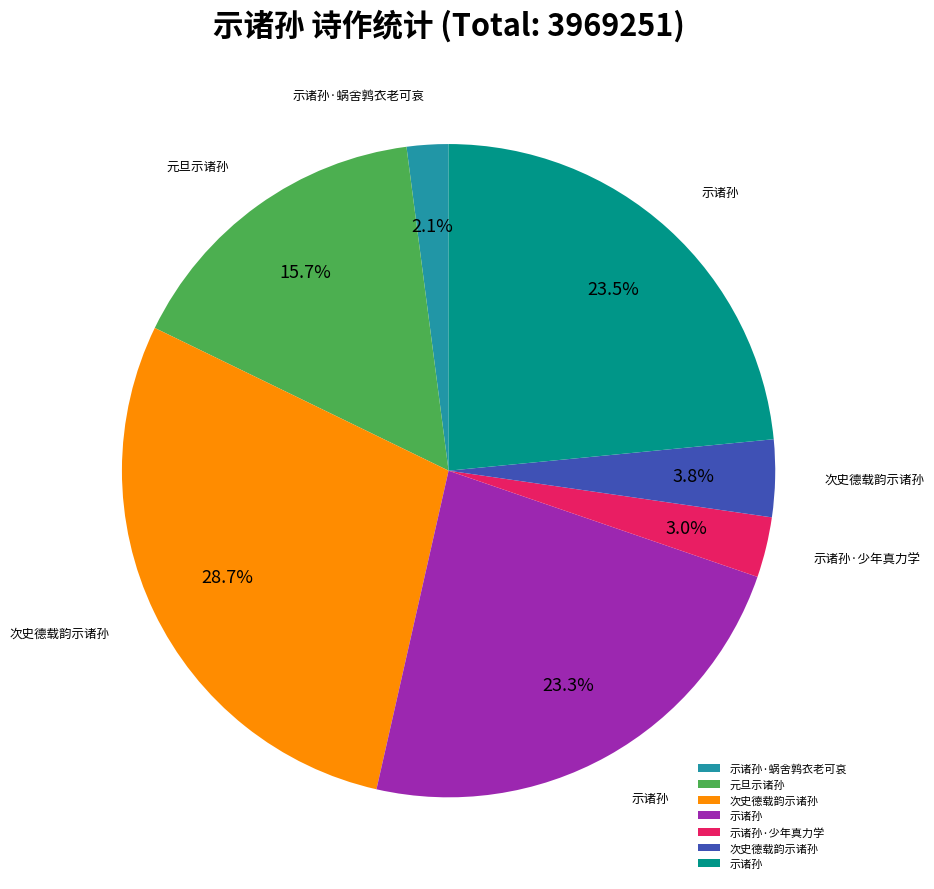

Is there a majority slice in this chart?

No